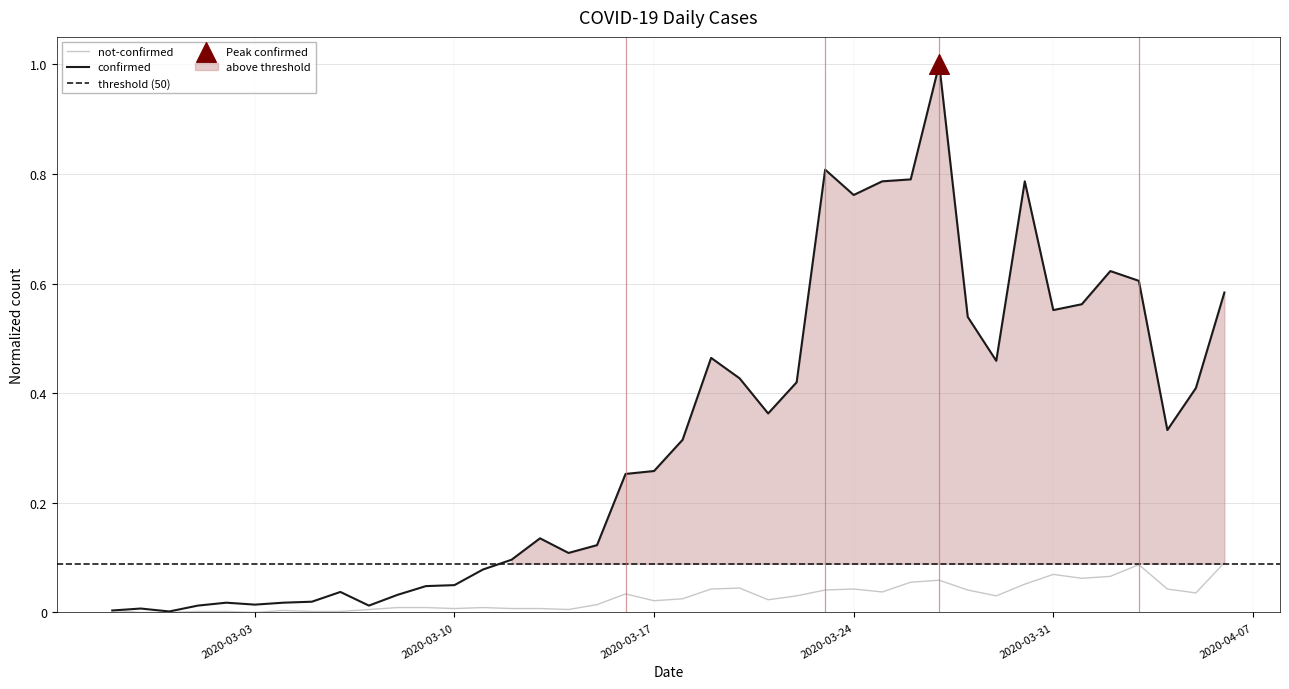

Is the value of confirmed at 2020-03-29 greater than the value of not-confirmed at 2020-03-26?

Yes